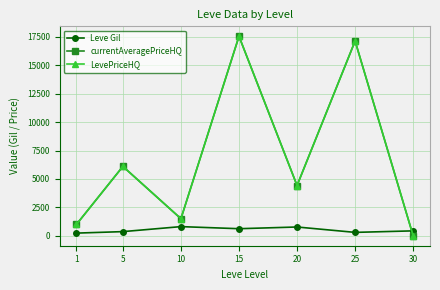

Does the chart have visible grid lines?

Yes